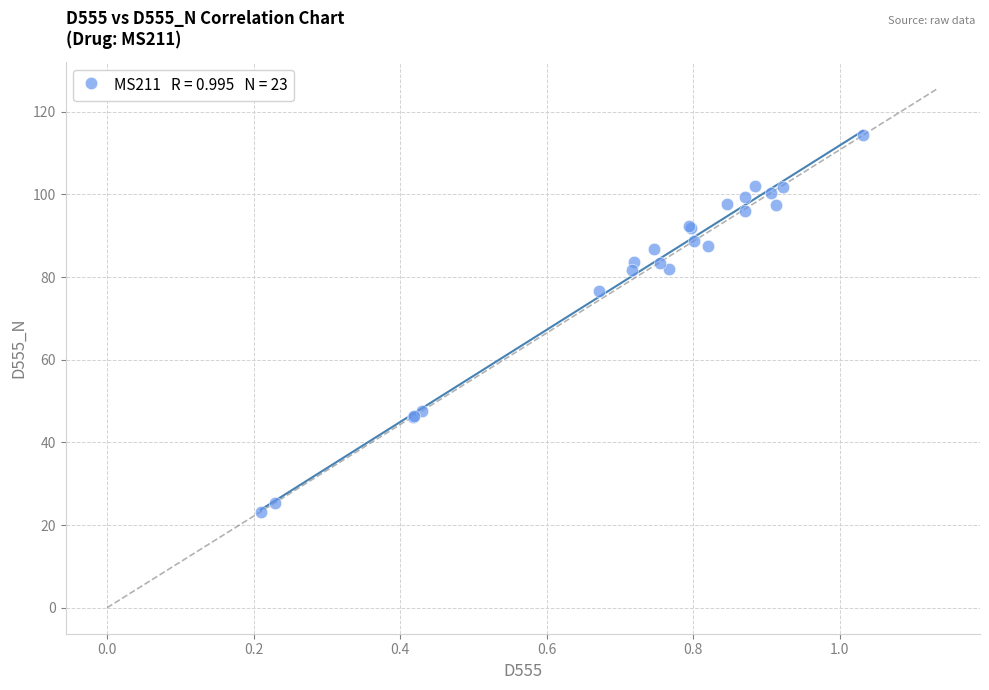

What Y value in the scatter plot is closest to 68?

76.6